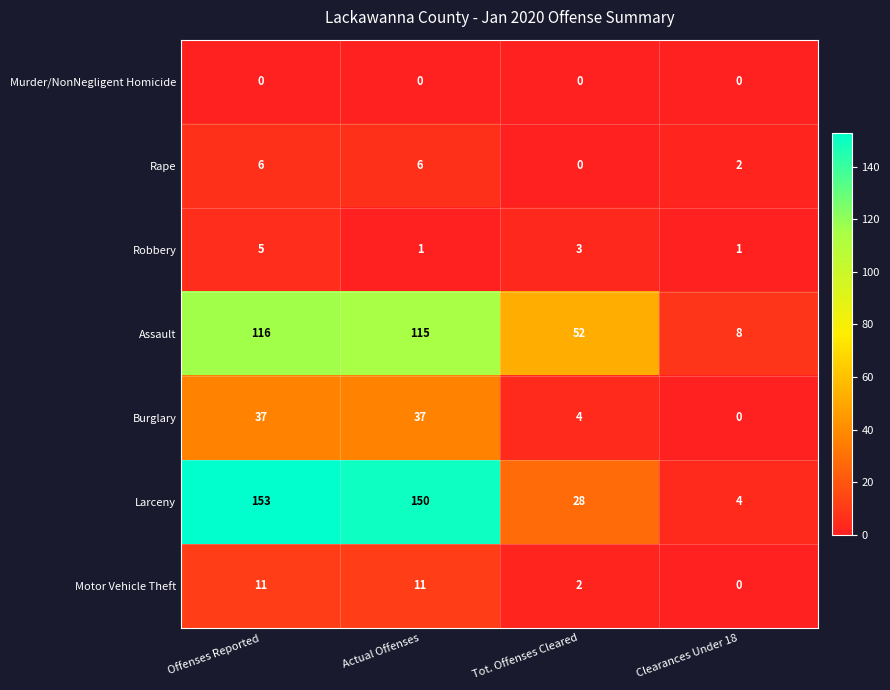

List the labels in order of Assault value, largest first.

Offenses Reported, Actual Offenses, Tot. Offenses Cleared, Clearances Under 18